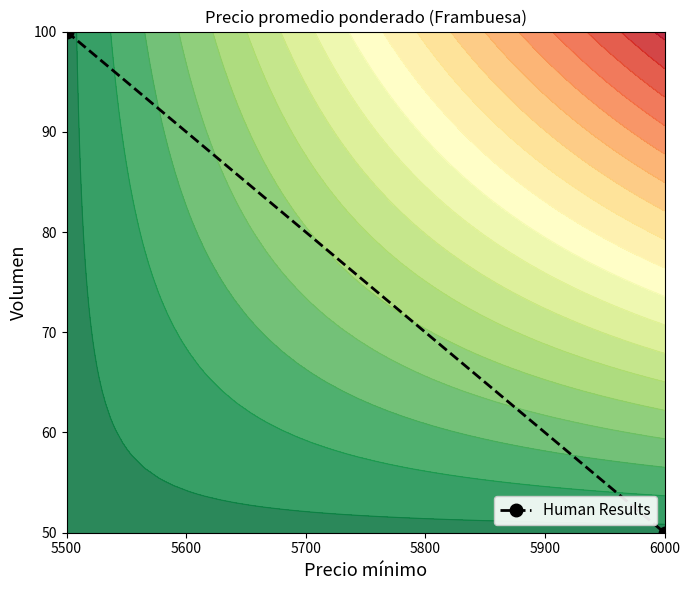

Count the values in the range 50 to 100.

2